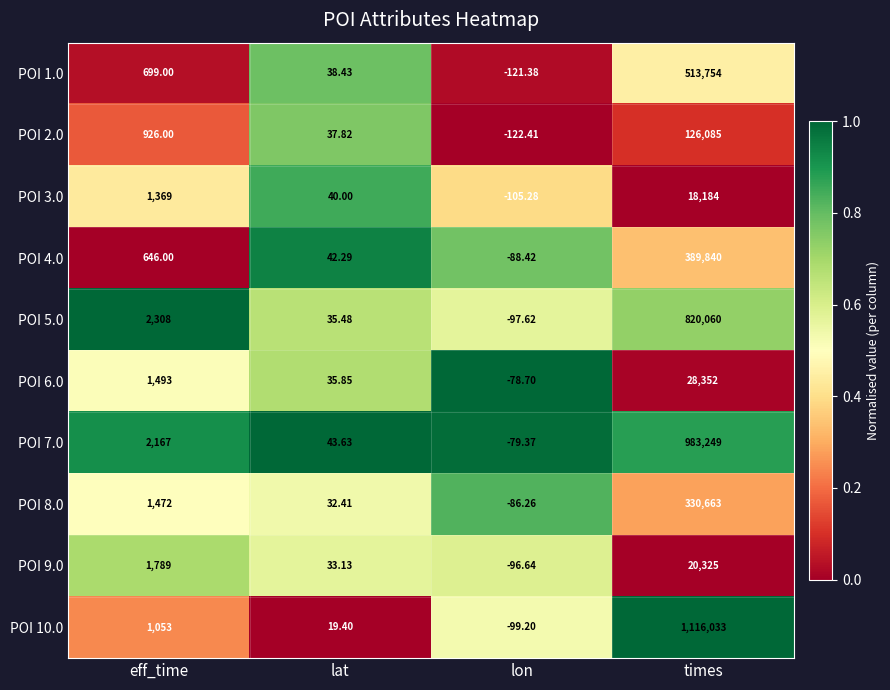

Rank the series at lat from highest to lowest value.

POI 7.0, POI 4.0, POI 3.0, POI 1.0, POI 2.0, POI 6.0, POI 5.0, POI 9.0, POI 8.0, POI 10.0